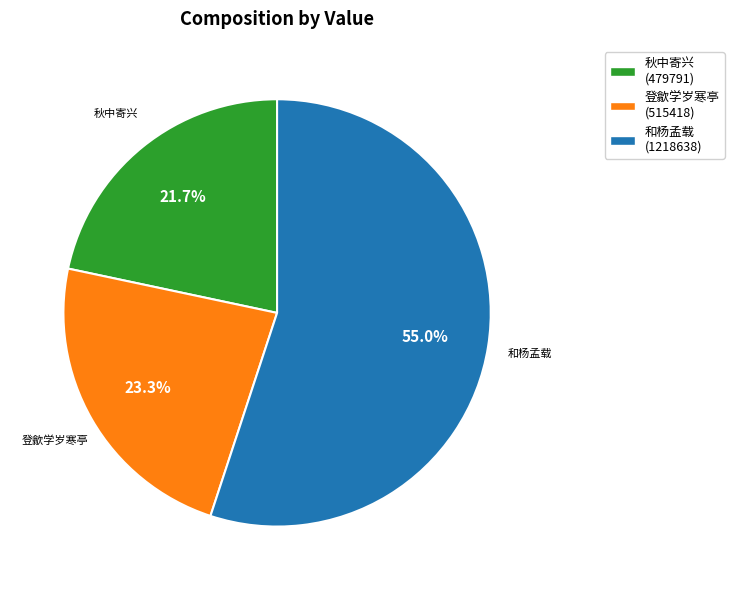

Approximately how many times larger is the value at 秋中寄兴 (479791) compared to 和杨孟载 (1218638)?

0.4